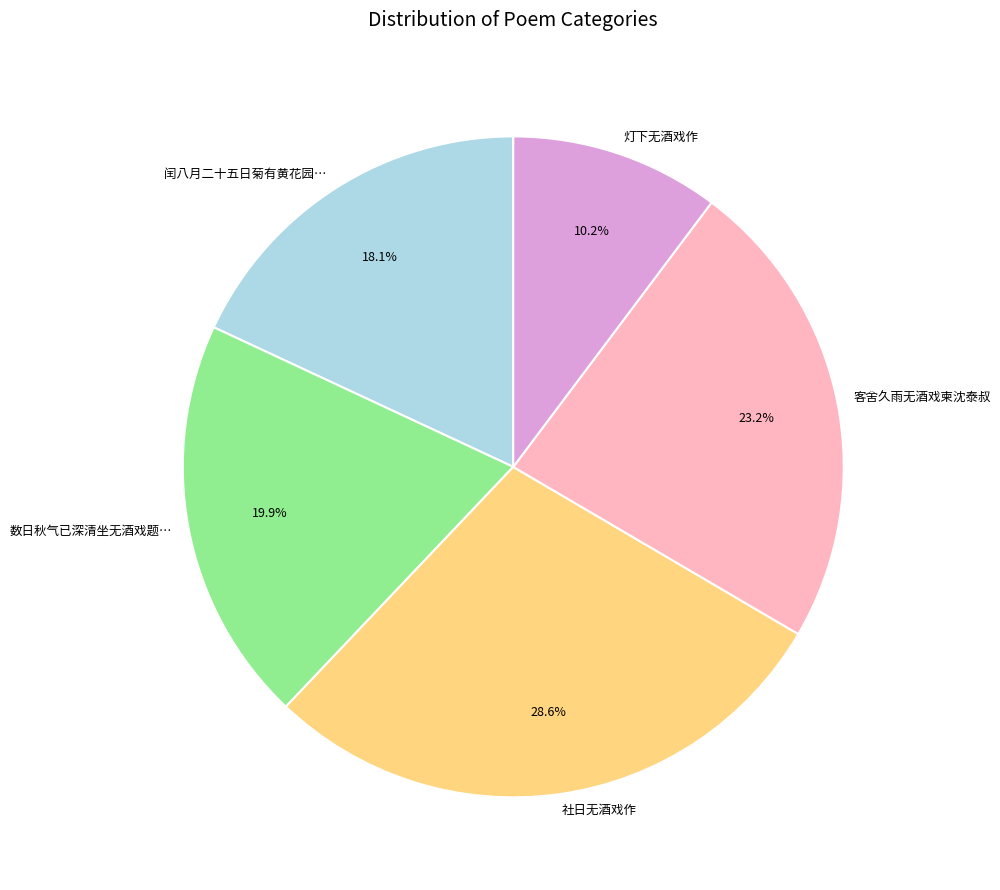

Is it true that 客舍久雨无酒戏柬沈泰叔 is 14% of the pie?

False